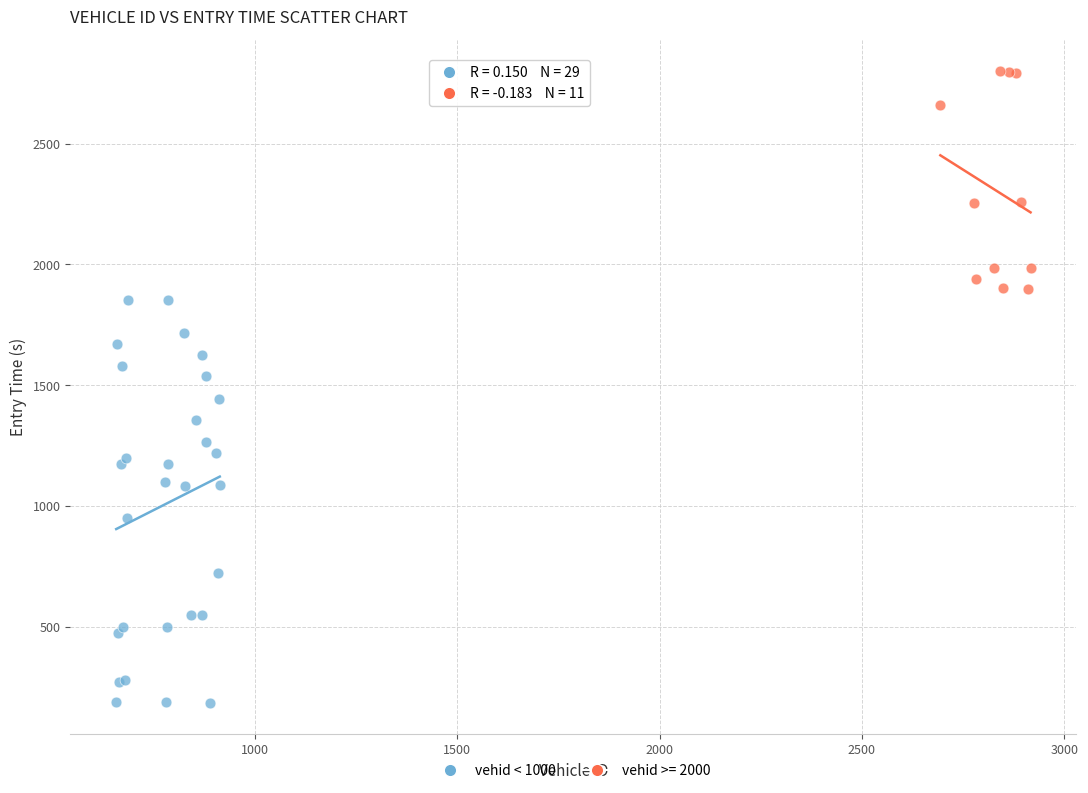

Which series contains the lowest Y value?

vehid < 1000